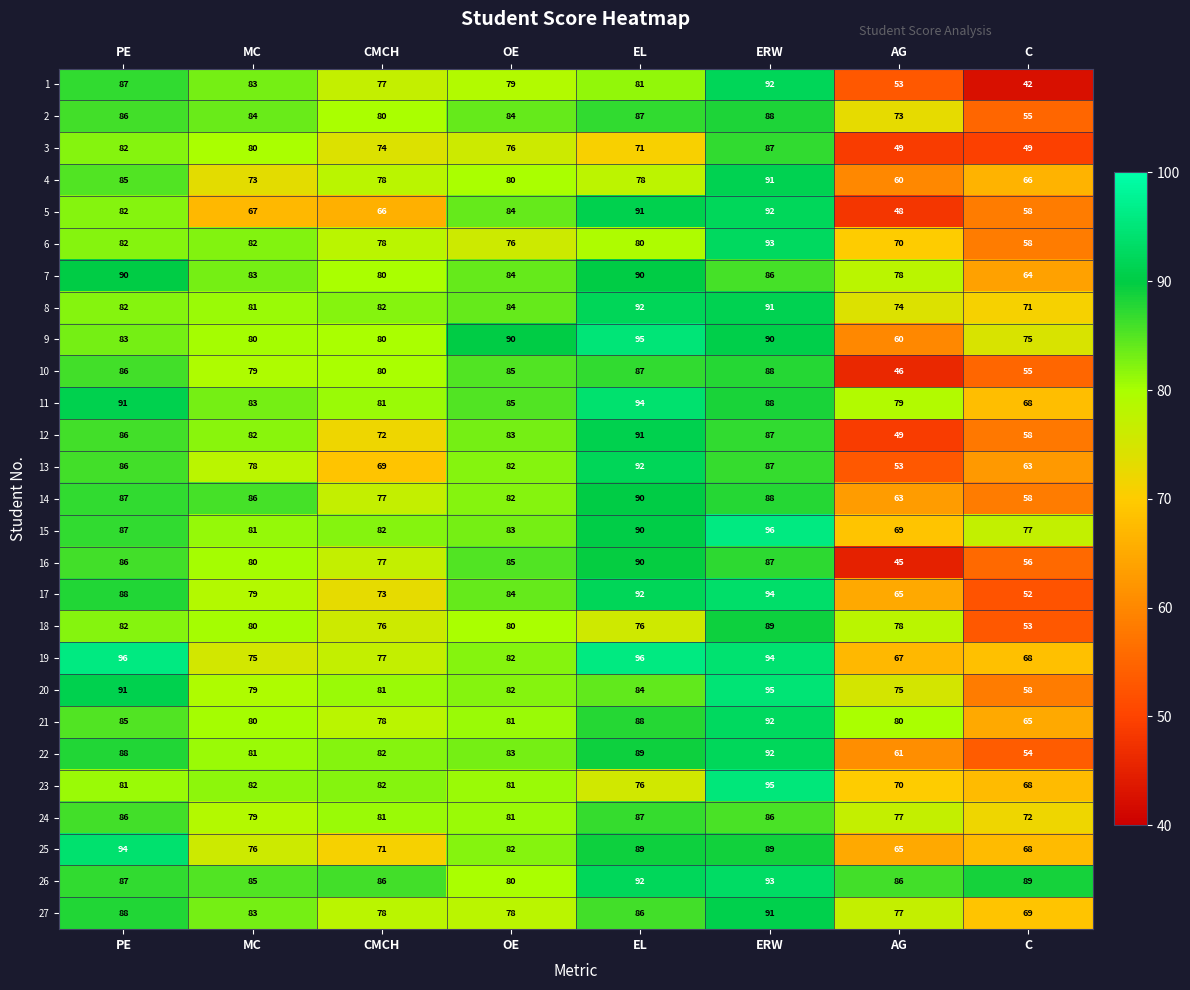

Where does the 1 series first go above 81?

PE